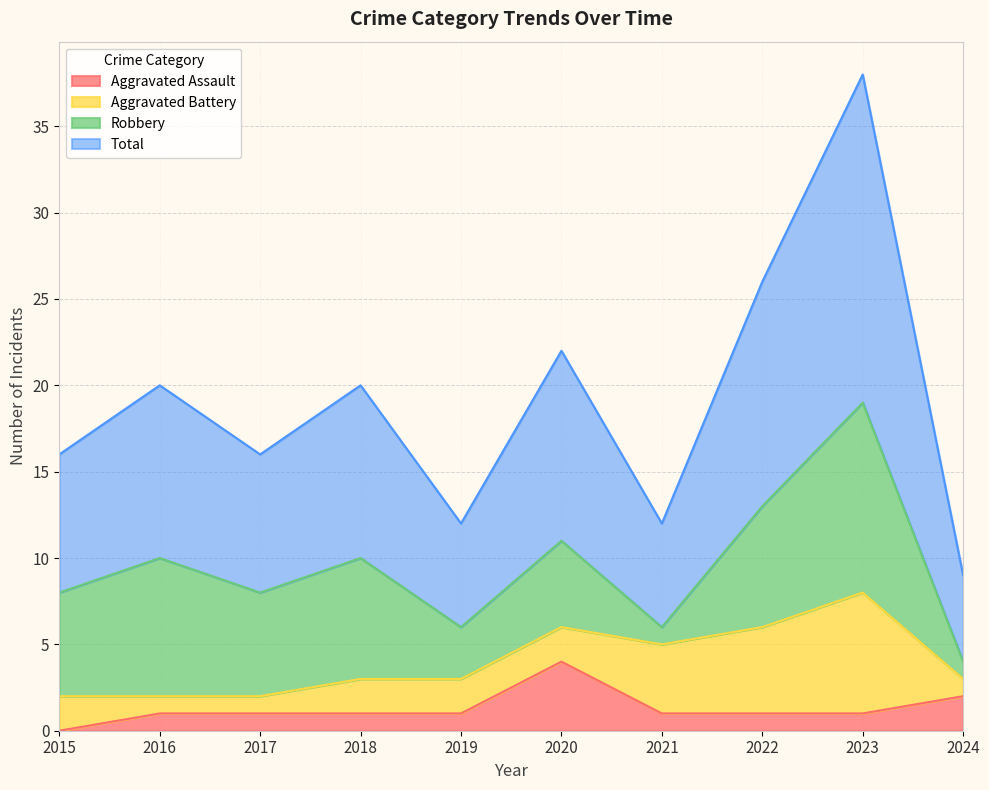

Is the value of Total at 2015 greater than the value of Aggravated Assault at 2015?

Yes